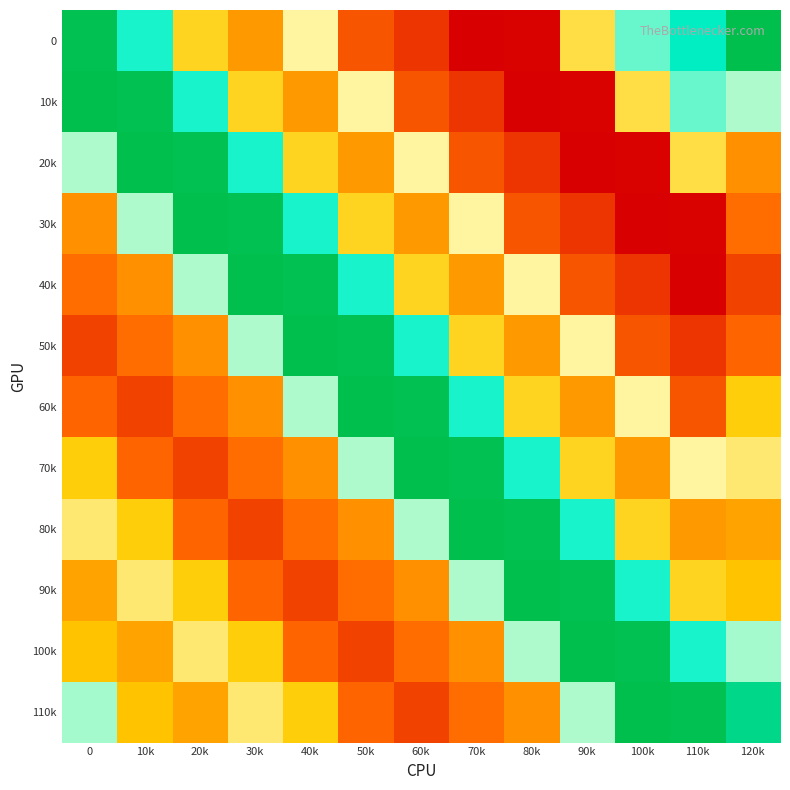

How many distinct data groups are displayed?

12